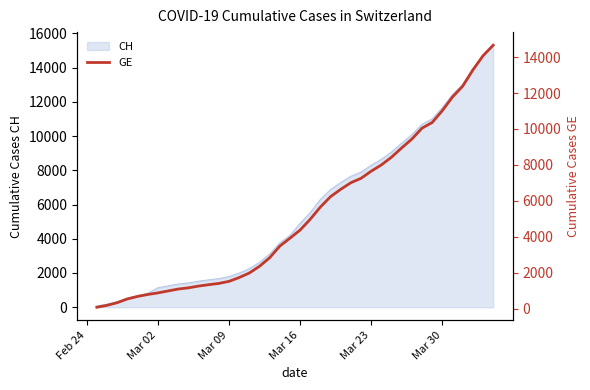

What is the maximum value for CH?

15304